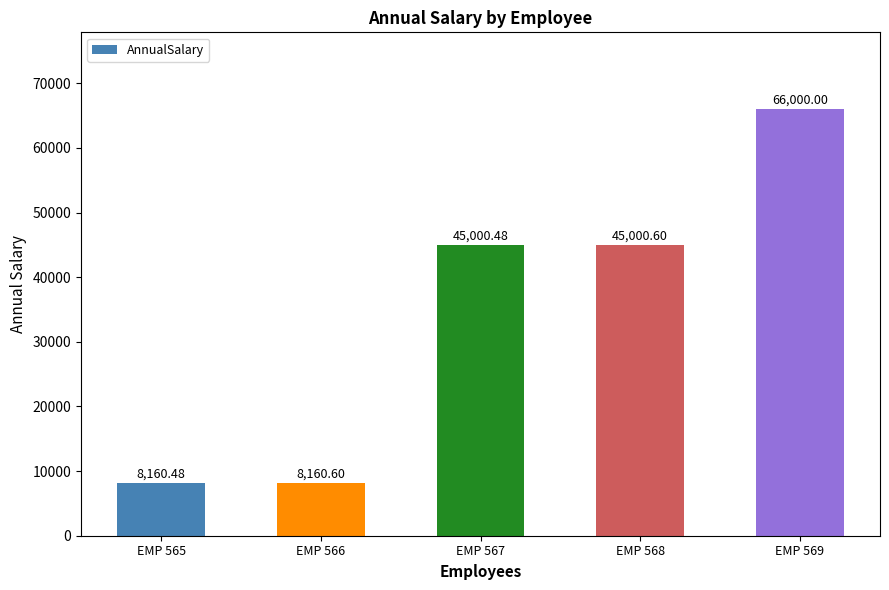

How many bars are there in total?

5